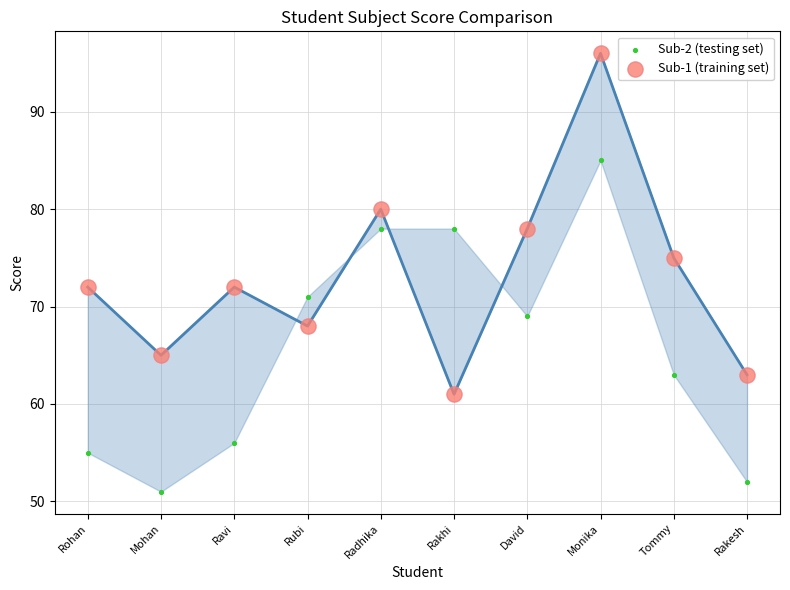

Which series has the largest Y range (max minus min)?

Sub-1 (training set)